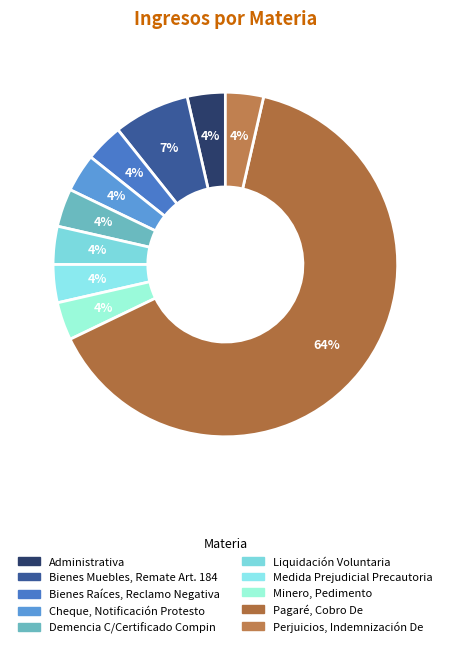

Is it true that Bienes Muebles, Remate Art. 184 is 7% of the pie?

True